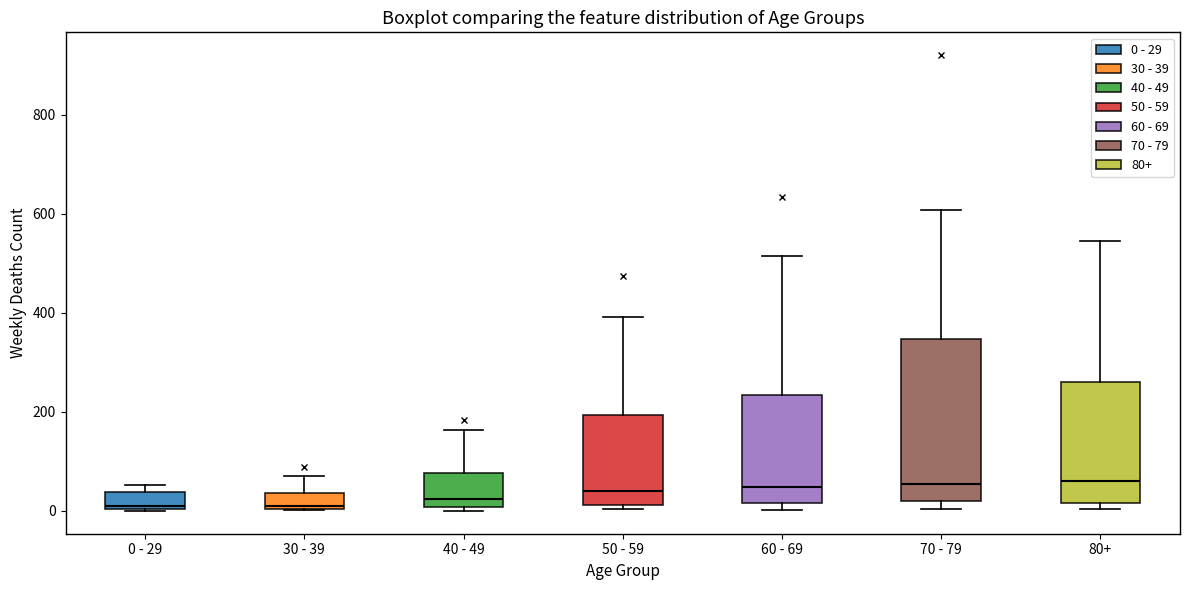

Where is the lower edge of the box for 70 - 79 on the y-axis? The values are not printed on the chart, so give them approximately, as read against the axis.

20